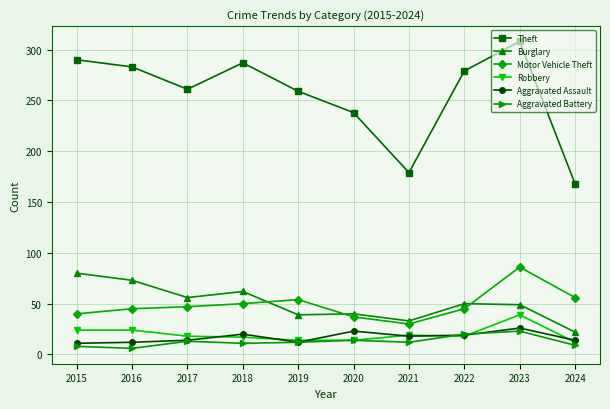

Is the value of Aggravated Battery at 2020 greater than the value of Robbery at 2016?

No